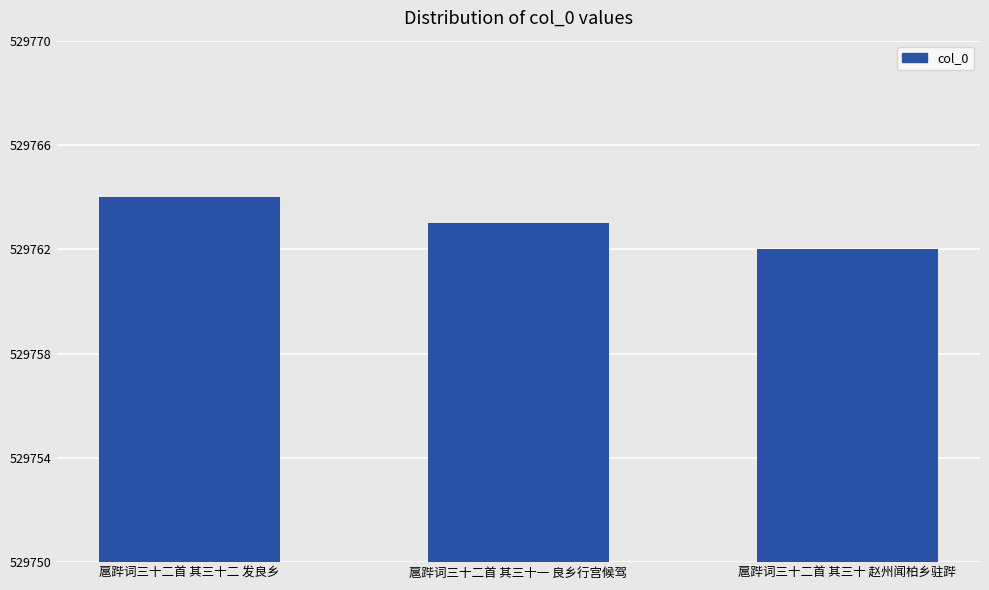

What is the average value?

529763